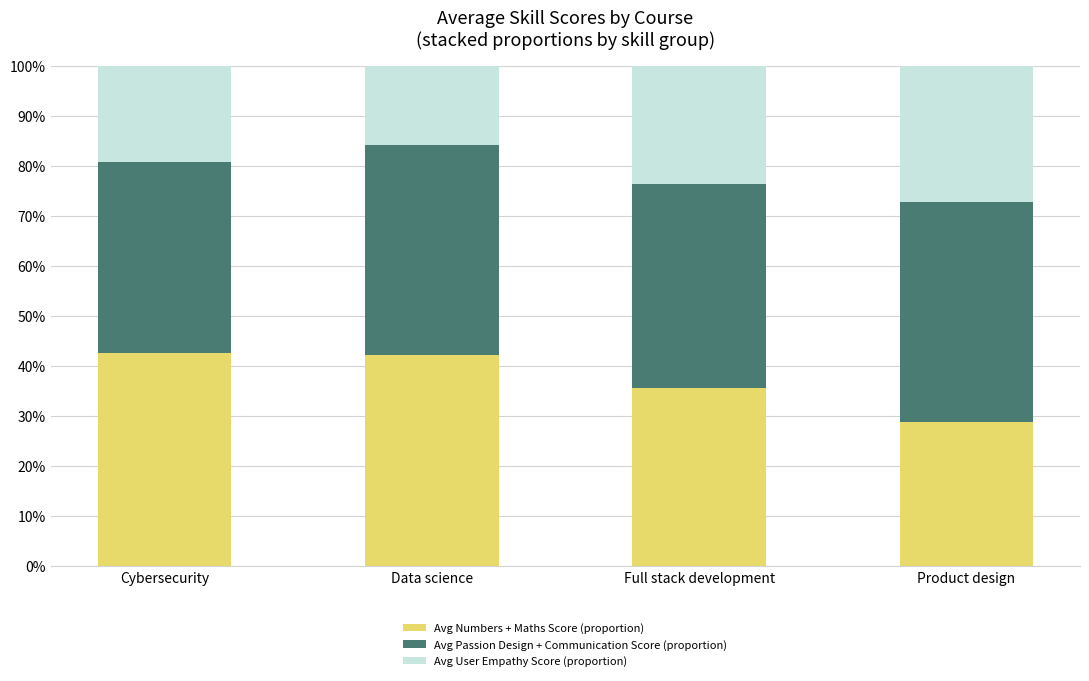

What is the difference between the second highest and minimum values in the Avg Numbers + Maths Score (proportion) series?

13.5